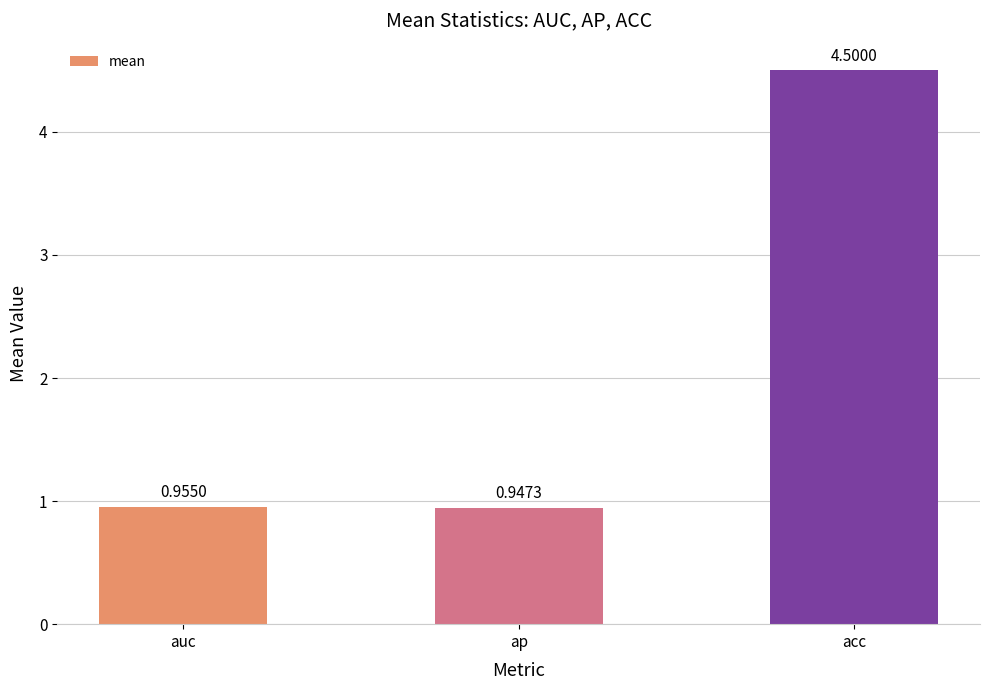

What is the greatest value displayed?

4.5